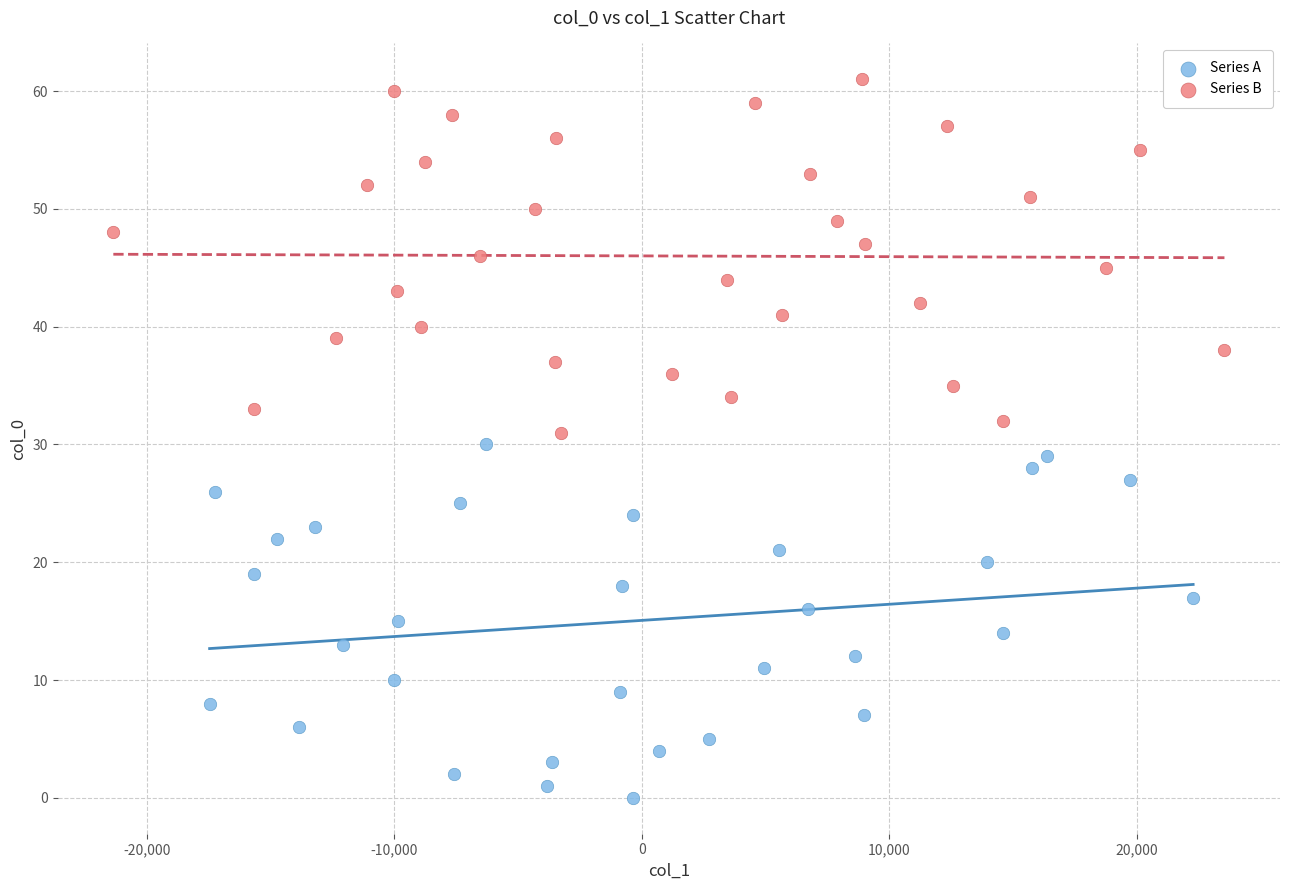

Which series contains the highest Y value?

Series B